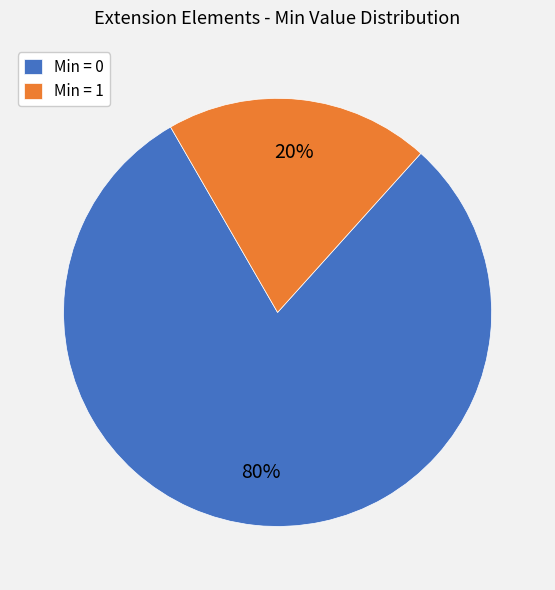

Do Min = 0 and Min = 1 together represent more than half of the pie?

Yes